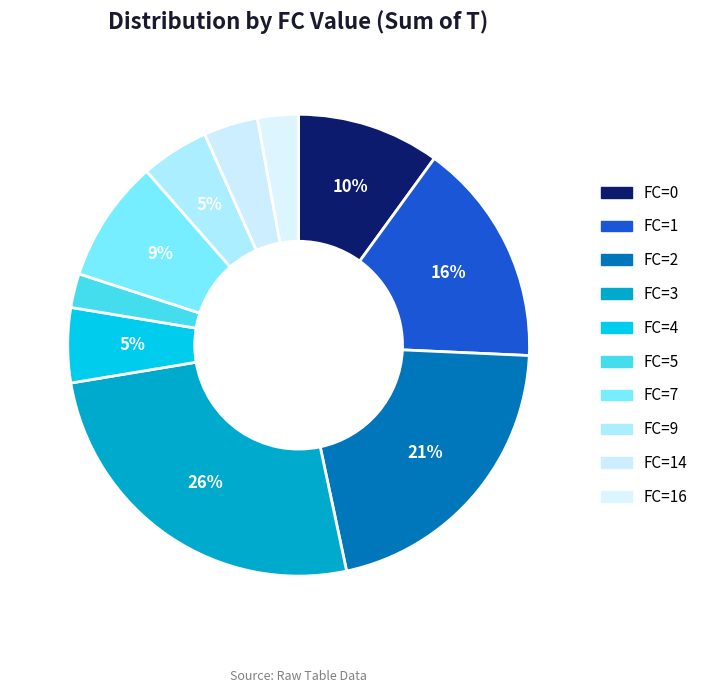

What is the ratio of the value at FC=7 to the value at FC=2?

0.4